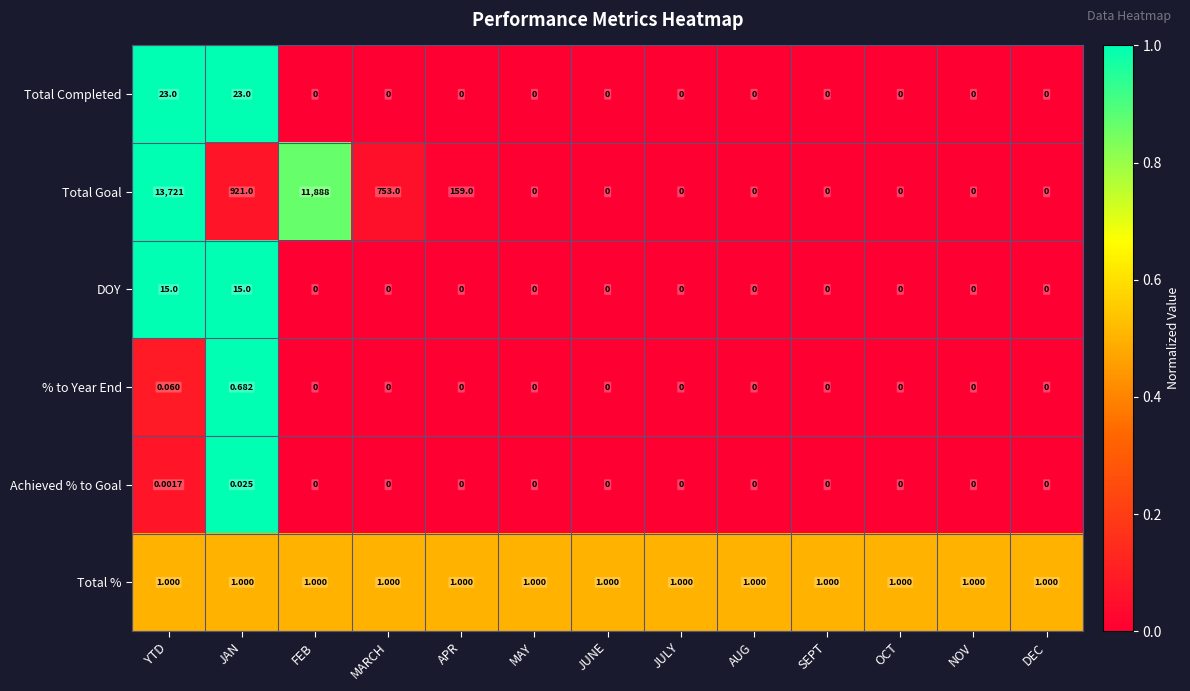

Which series has the largest range (max minus min)?

Total Goal